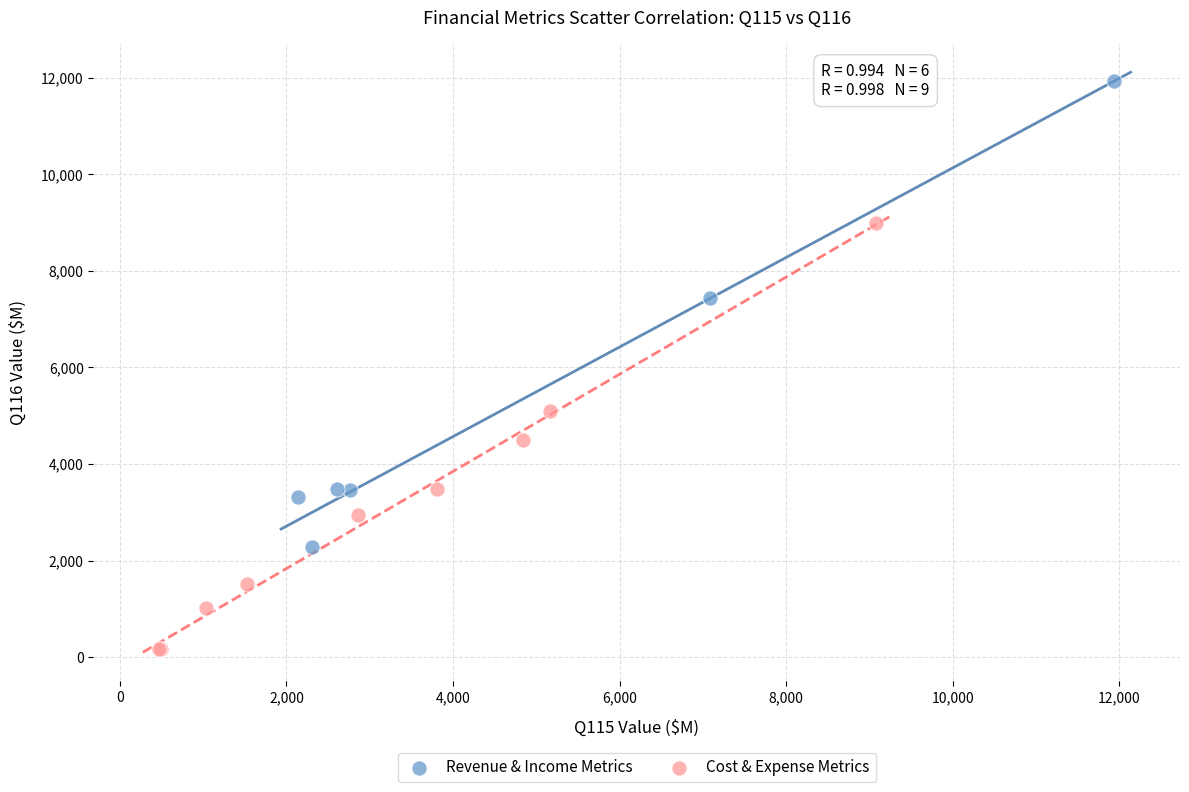

Which series contains the lowest Y value?

Cost & Expense Metrics